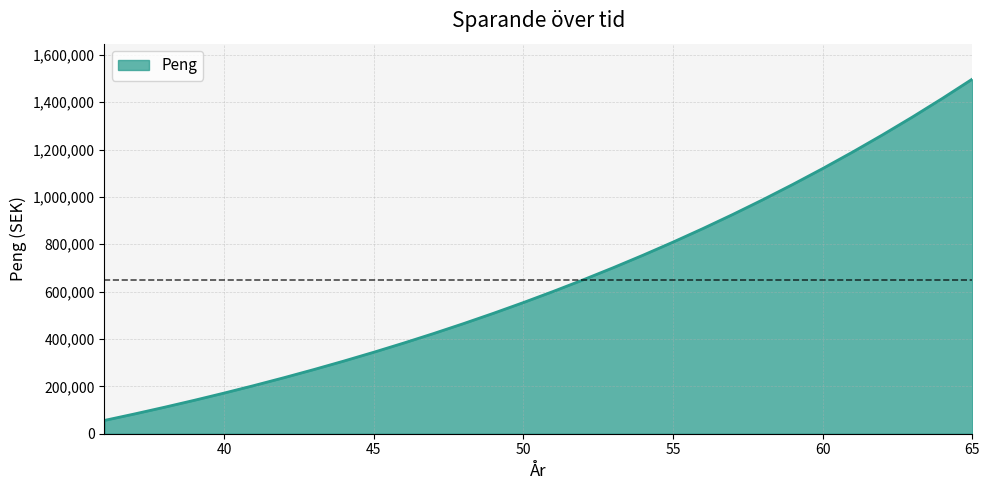

What is the sum of all values?

19426731.3